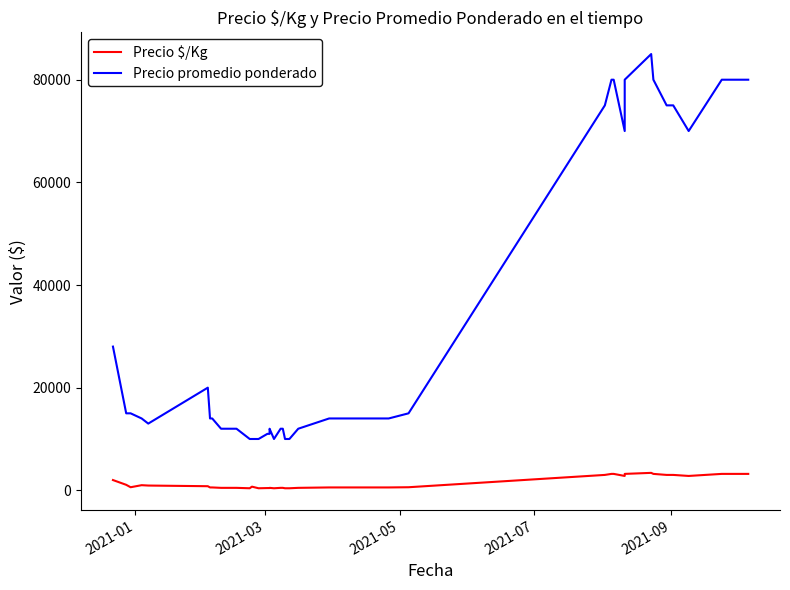

In Precio promedio ponderado, how many points are lower than both neighbors (excluding endpoints)?

4